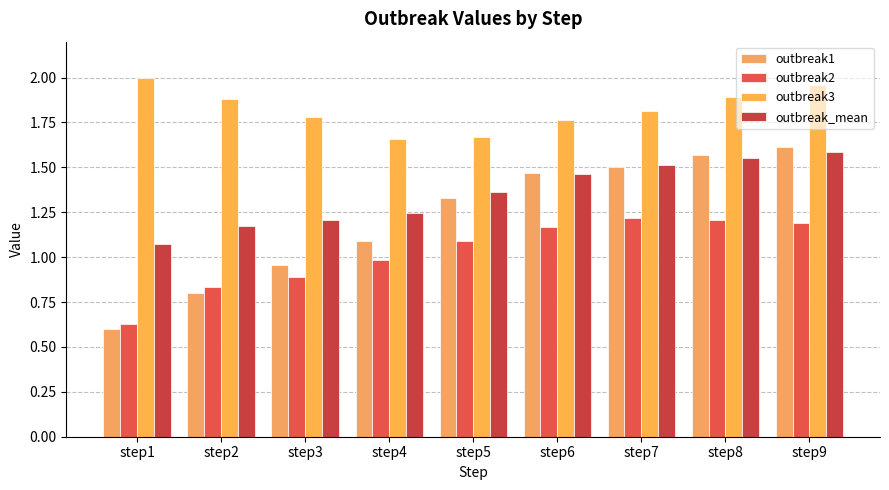

Where is outbreak3 nearest to the value 1?

step4